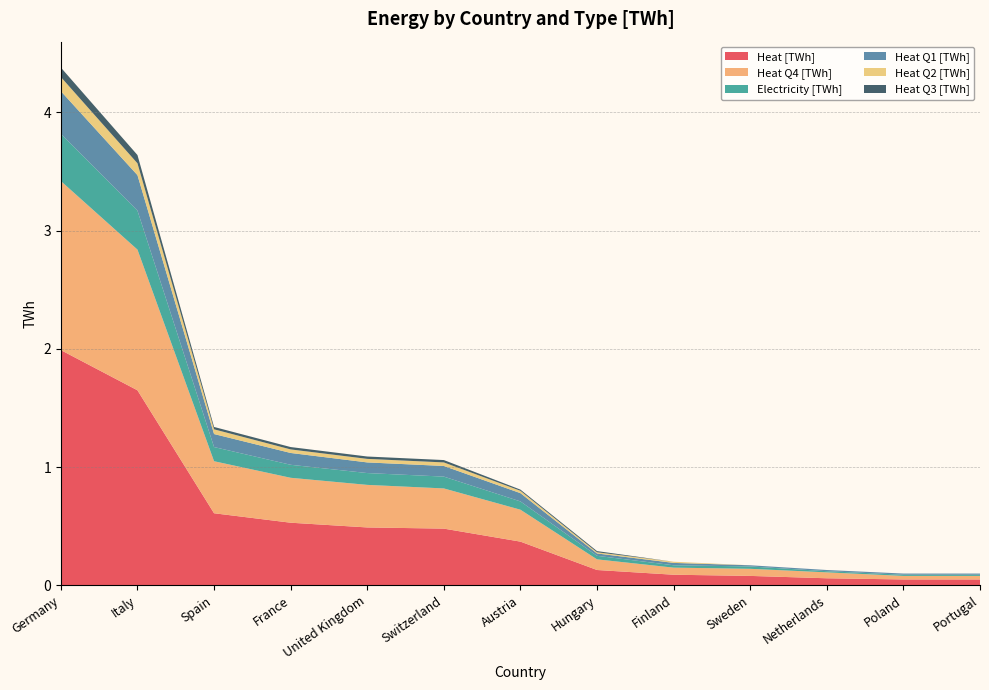

Reading left to right, extract all data points from this chart.

Heat [TWh]: Germany=2.0	Italy=1.6	Spain=0.6	France=0.5	United Kingdom=0.5	Switzerland=0.5	Austria=0.4	Hungary=0.1	Finland=0.1	Sweden=0.1	Netherlands=0.1	Poland=0.1	Portugal=0.1
Heat Q4 [TWh]: Germany=1.4	Italy=1.2	Spain=0.4	France=0.4	United Kingdom=0.4	Switzerland=0.3	Austria=0.3	Hungary=0.1	Finland=0.1	Sweden=0.1	Netherlands=0.1	Poland=0.0	Portugal=0.0
Electricity [TWh]: Germany=0.4	Italy=0.3	Spain=0.1	France=0.1	United Kingdom=0.1	Switzerland=0.1	Austria=0.1	Hungary=0.0	Finland=0.0	Sweden=0.0	Netherlands=0.0	Poland=0.0	Portugal=0.0
Heat Q1 [TWh]: Germany=0.4	Italy=0.3	Spain=0.1	France=0.1	United Kingdom=0.1	Switzerland=0.1	Austria=0.1	Hungary=0.0	Finland=0.0	Sweden=0.0	Netherlands=0.0	Poland=0.0	Portugal=0.0
Heat Q2 [TWh]: Germany=0.1	Italy=0.1	Spain=0.0	France=0.0	United Kingdom=0.0	Switzerland=0.0	Austria=0.0	Hungary=0.0	Finland=0.0	Sweden=0.0	Netherlands=0.0	Poland=0.0	Portugal=0.0
Heat Q3 [TWh]: Germany=0.1	Italy=0.1	Spain=0.0	France=0.0	United Kingdom=0.0	Switzerland=0.0	Austria=0.0	Hungary=0.0	Finland=0.0	Sweden=0.0	Netherlands=0.0	Poland=0.0	Portugal=0.0